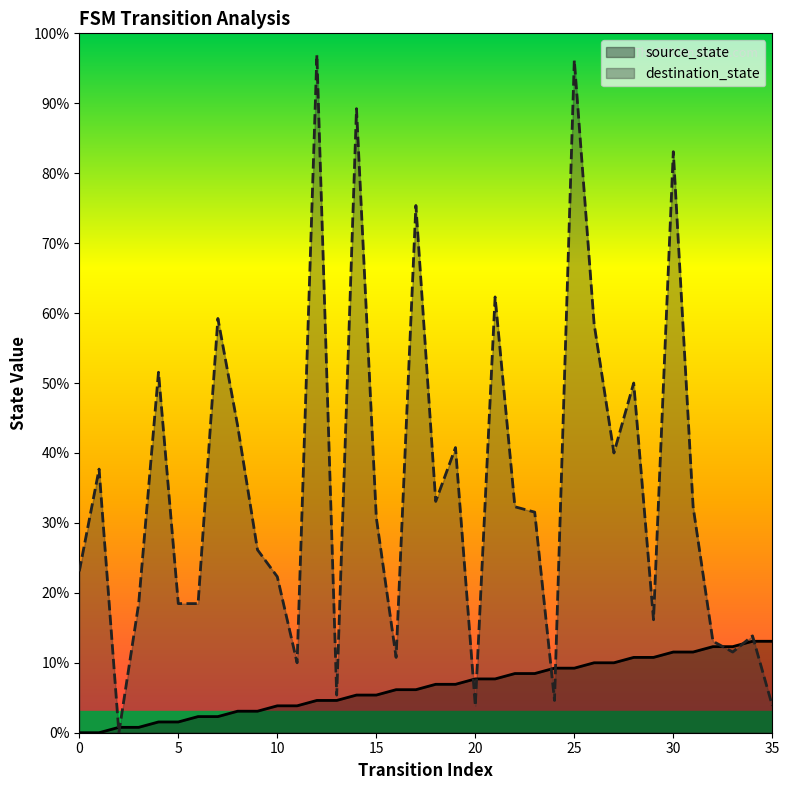

Which has a higher value, 14 or 23?

23